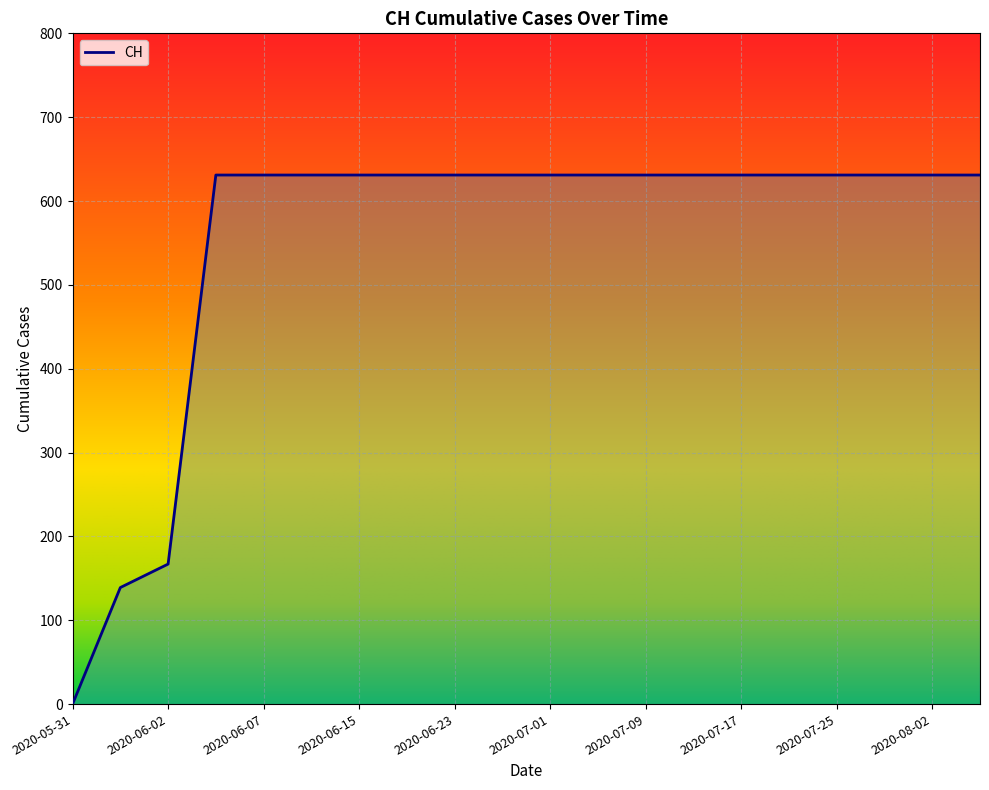

What is the difference between the maximum and minimum values?

631